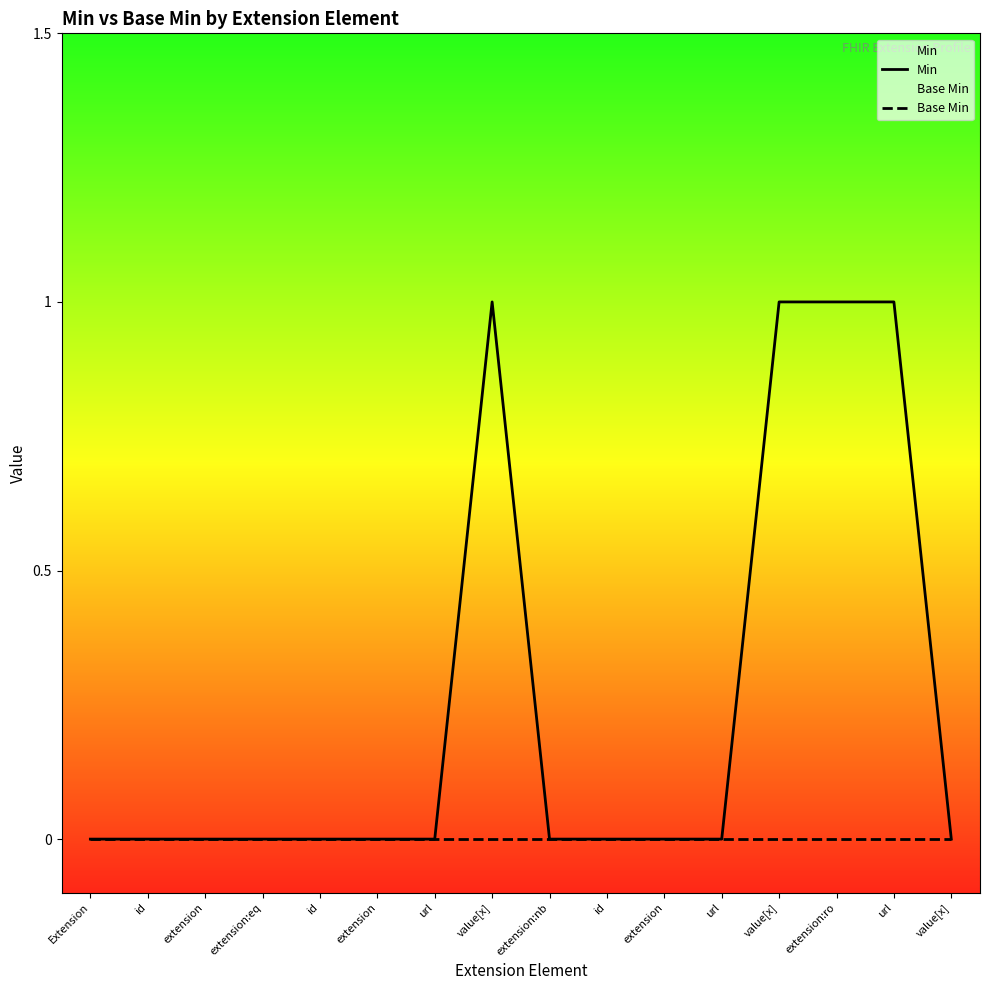

What is the spread (max minus min) of values at value[x]?

1